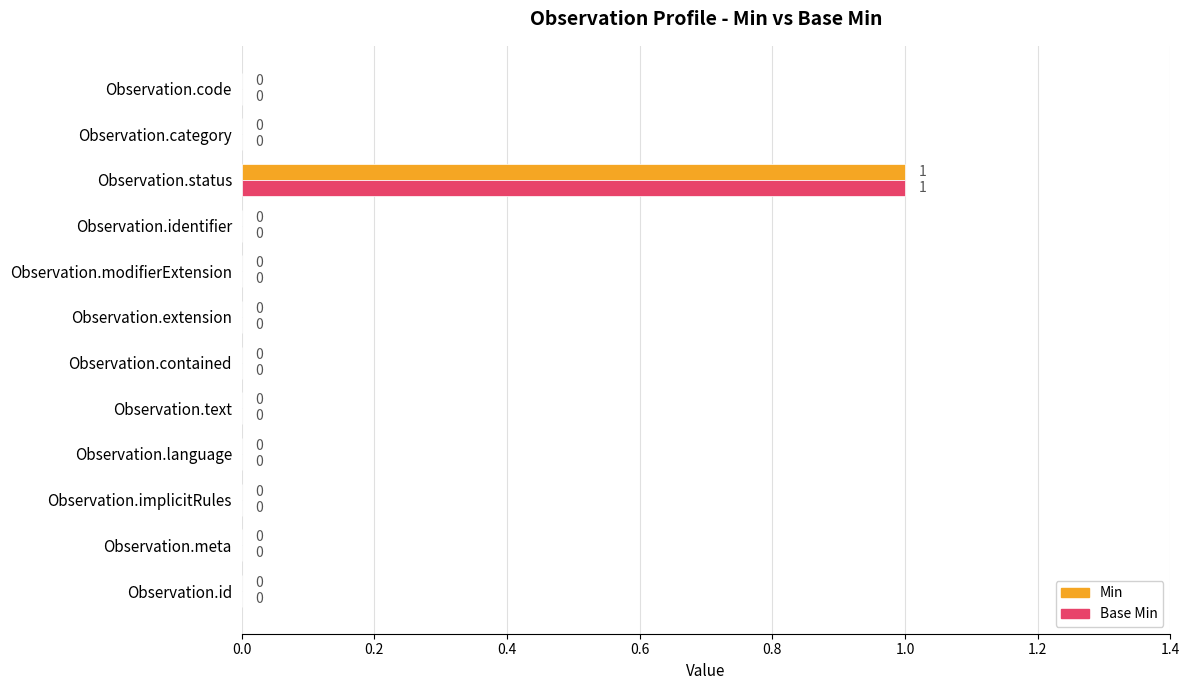

At which category is the sum across all series the highest?

Observation.status